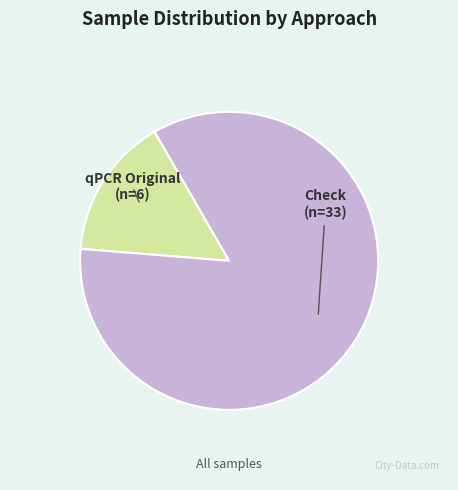

Does any single category account for the majority?

Yes